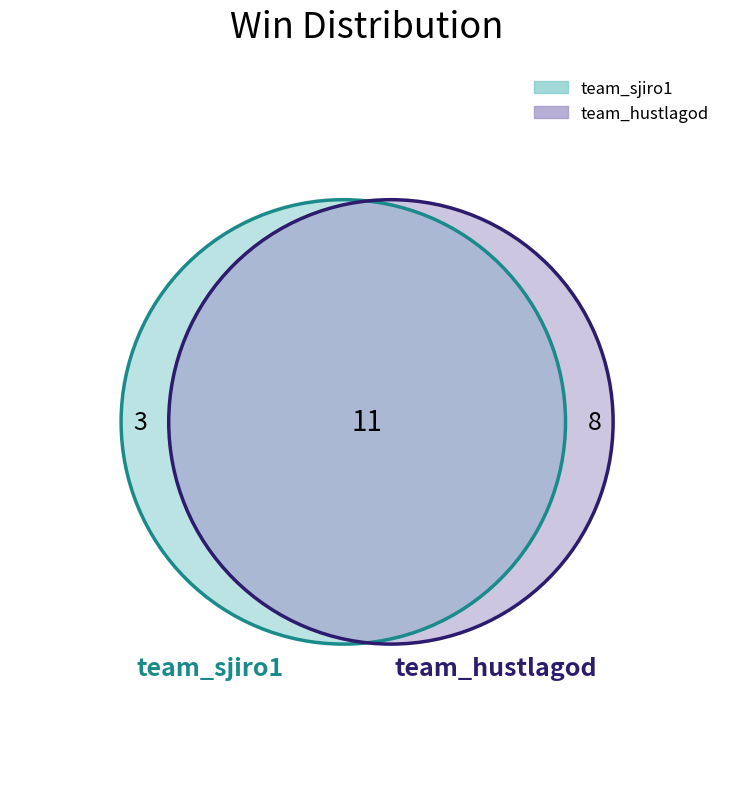

What is the change in value from team_sjiro1 to team_hustlagod?

+5